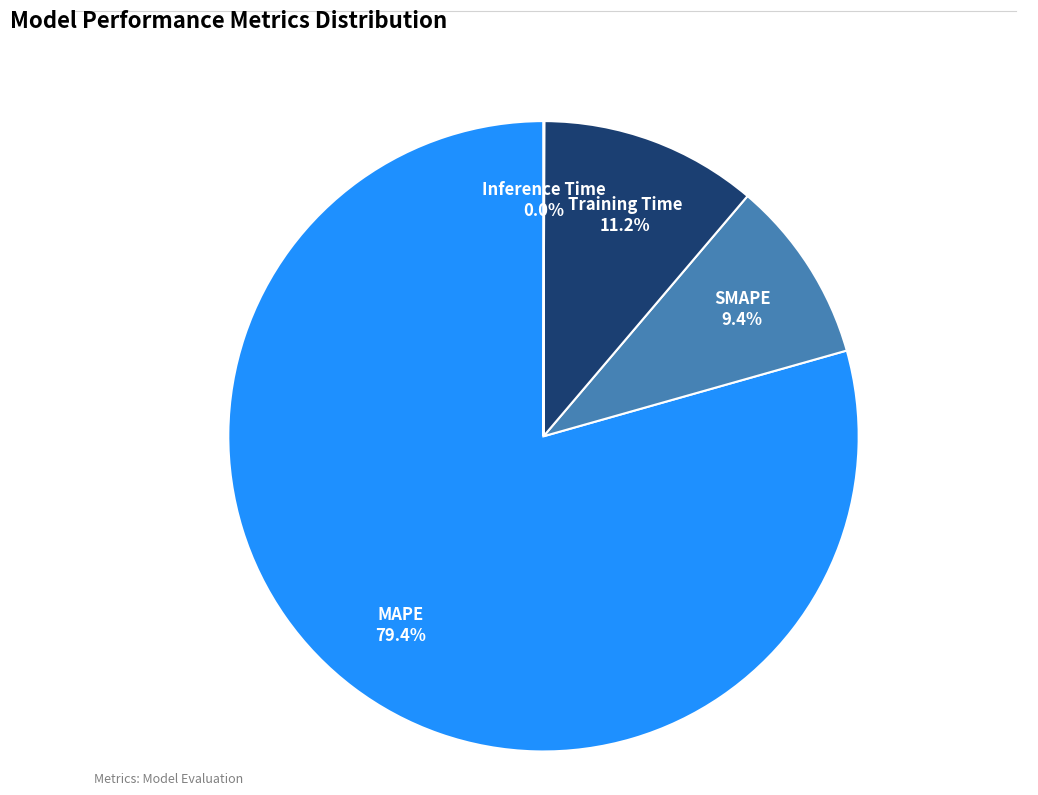

What is the majority slice?

MAPE